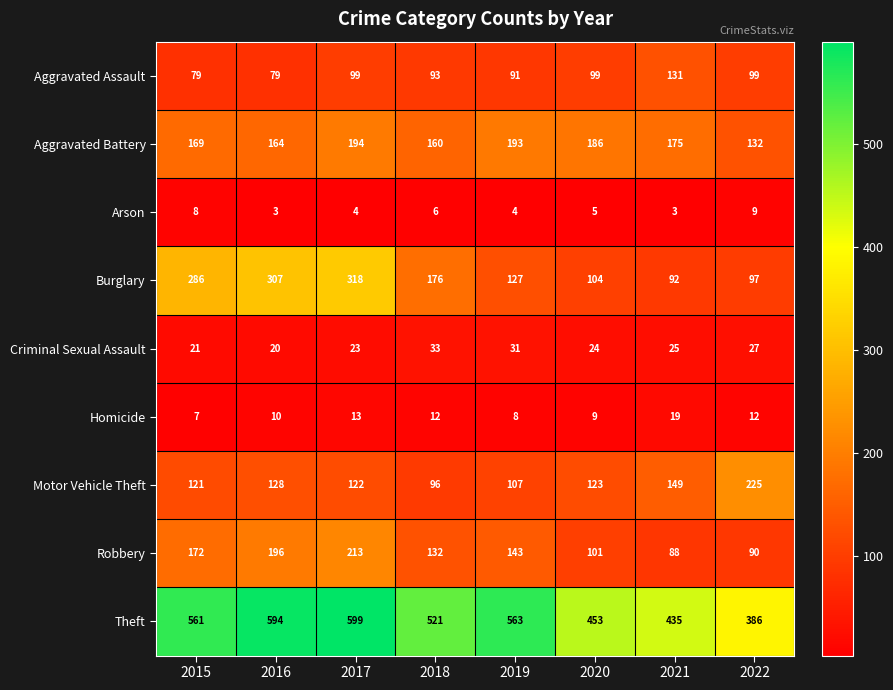

What is the difference between the second highest and minimum values in the Burglary series?

215